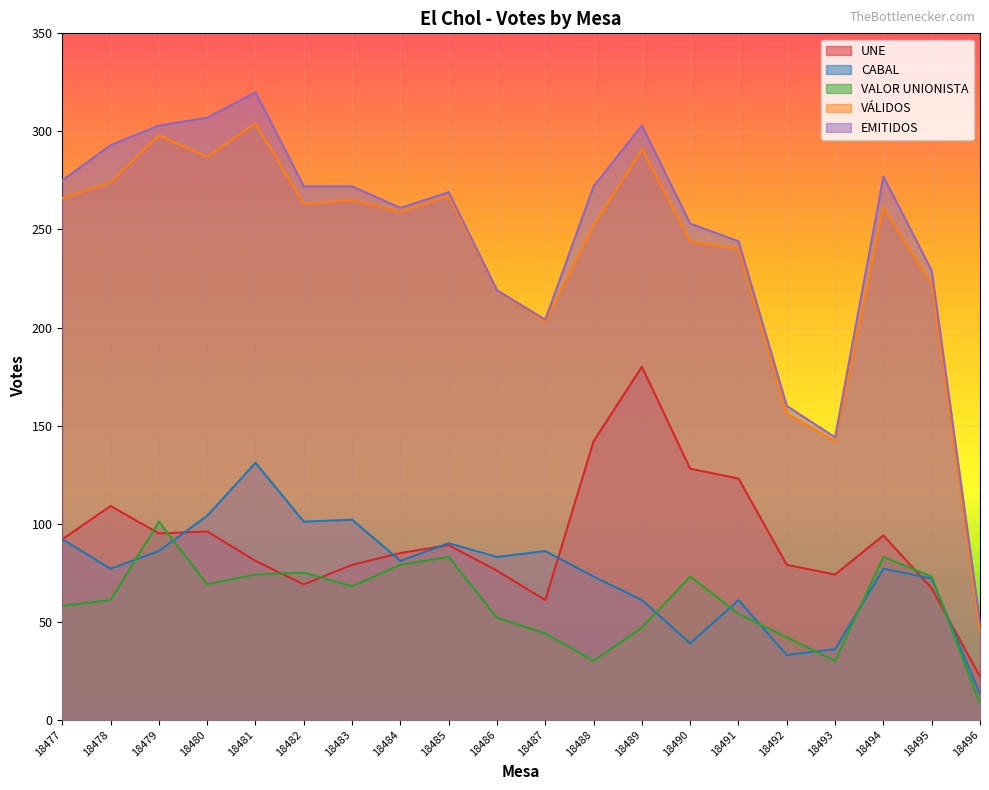

Which has a higher value, 18478 or 18489?

18489